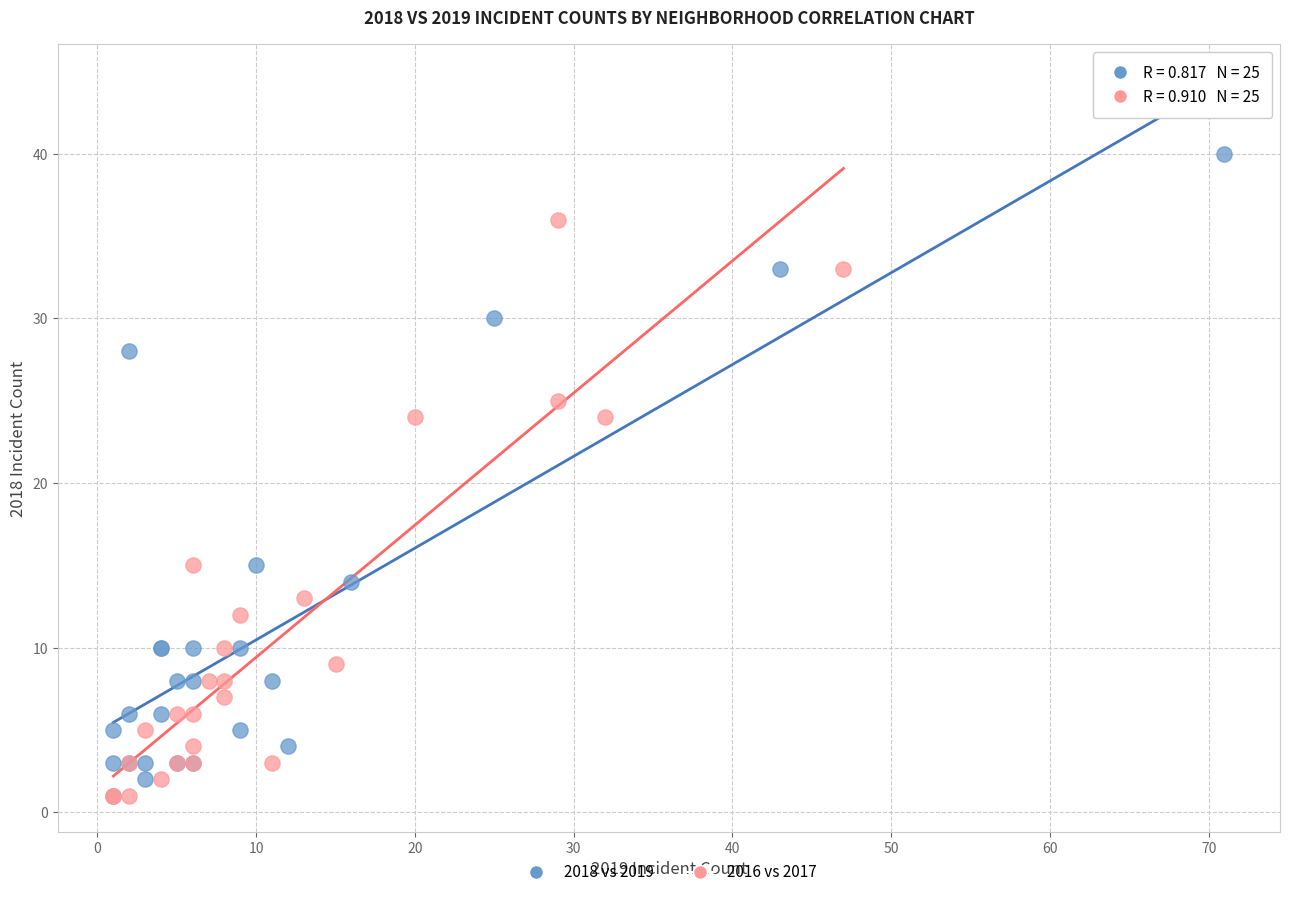

Which series has the widest spread of Y values?

2018 vs 2019